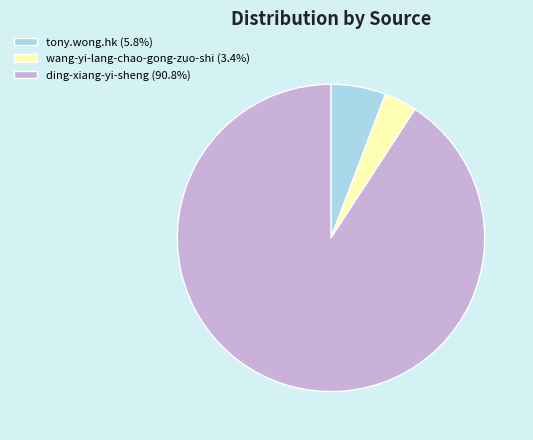

Combined, do tony.wong.hk (5.8%) and wang-yi-lang-chao-gong-zuo-shi (3.4%) account for over 50%?

No